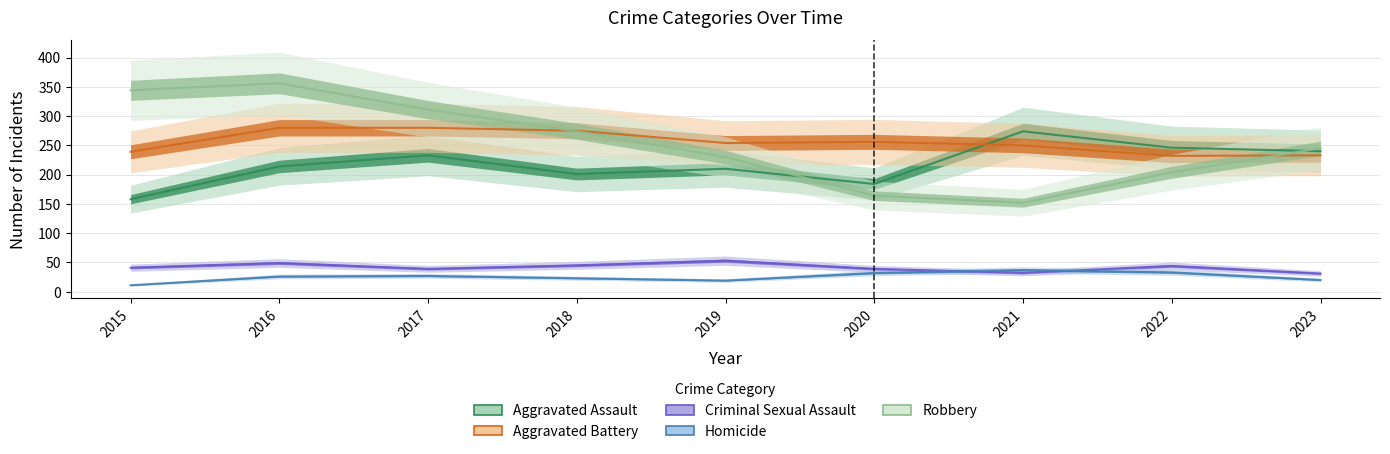

True or false: Aggravated Battery and Homicide intersect in this chart.

False